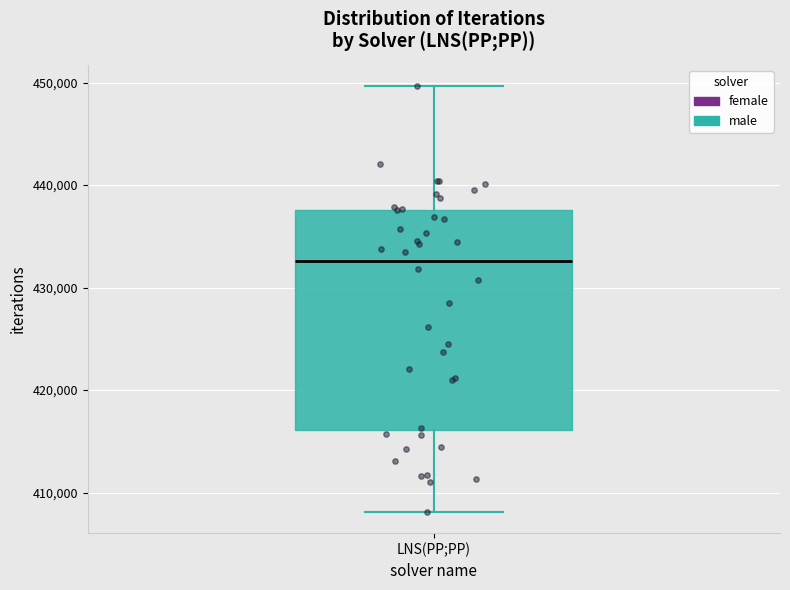

Where does the upper whisker of the box for LNS(PP;PP) end on the y-axis? The values are not printed on the chart, so give them approximately, as read against the axis.

450000